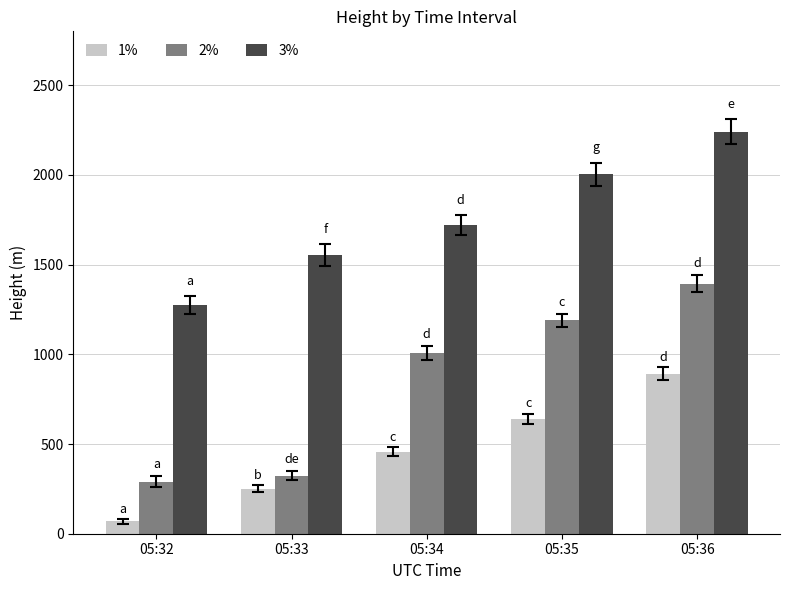

Reading left to right, what are all the values shown in this chart?

1%: 05:32=68.6	05:33=251.9	05:34=457.2	05:35=640.1	05:36=891.5
2%: 05:32=289.6	05:33=324.1	05:34=1005.8	05:35=1188.7	05:36=1394.5
3%: 05:32=1272.5	05:33=1554.5	05:34=1722.1	05:35=2004.1	05:36=2240.3